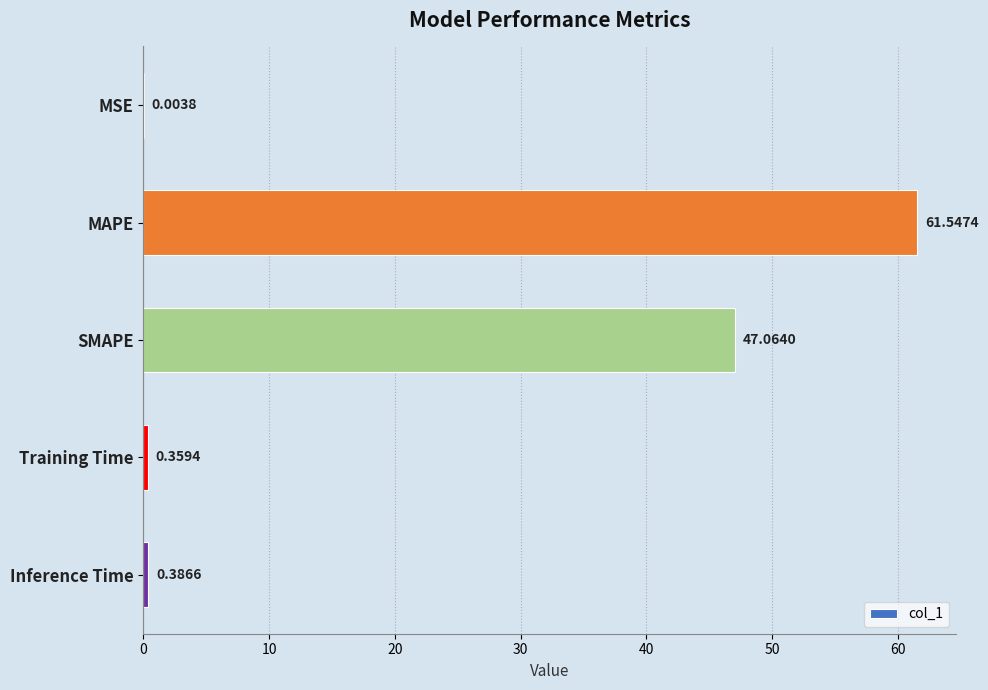

What is the maximum value shown in the chart?

61.5